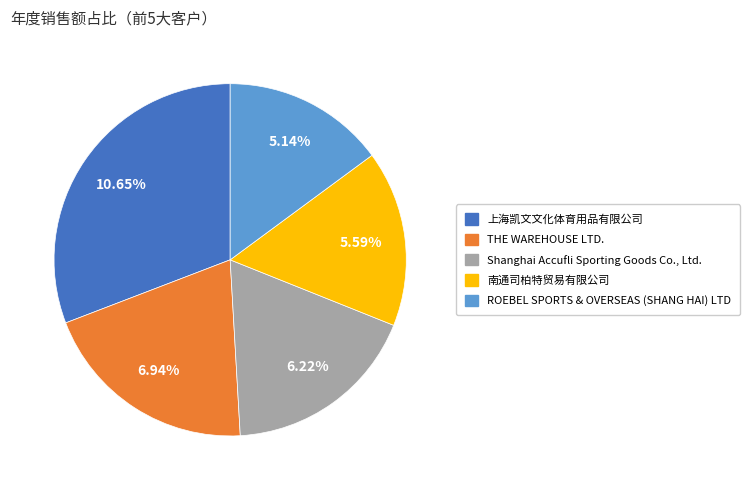

Combined, do THE WAREHOUSE LTD. and ROEBEL SPORTS & OVERSEAS (SHANG HAI) LTD account for over 50%?

No